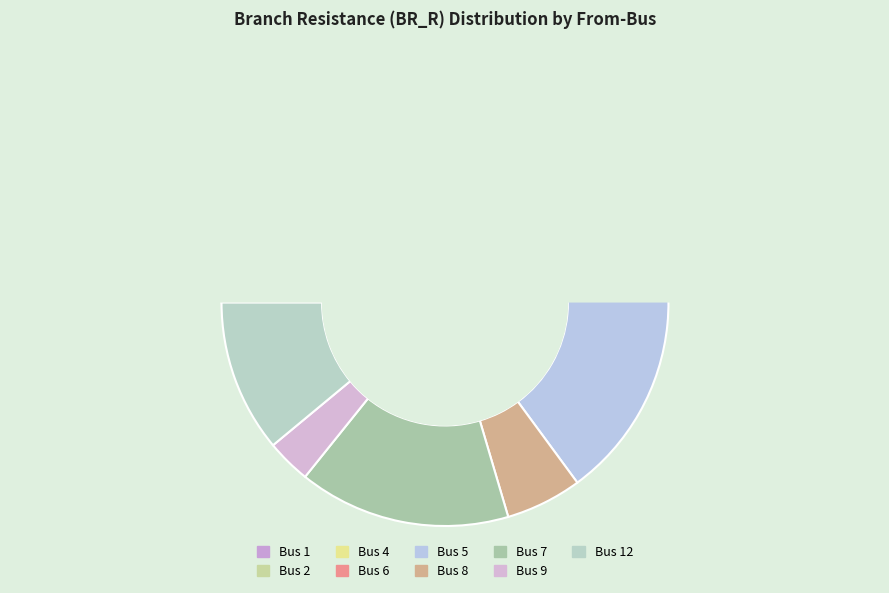

What percentage is the 9 slice, to the nearest percent?

3%